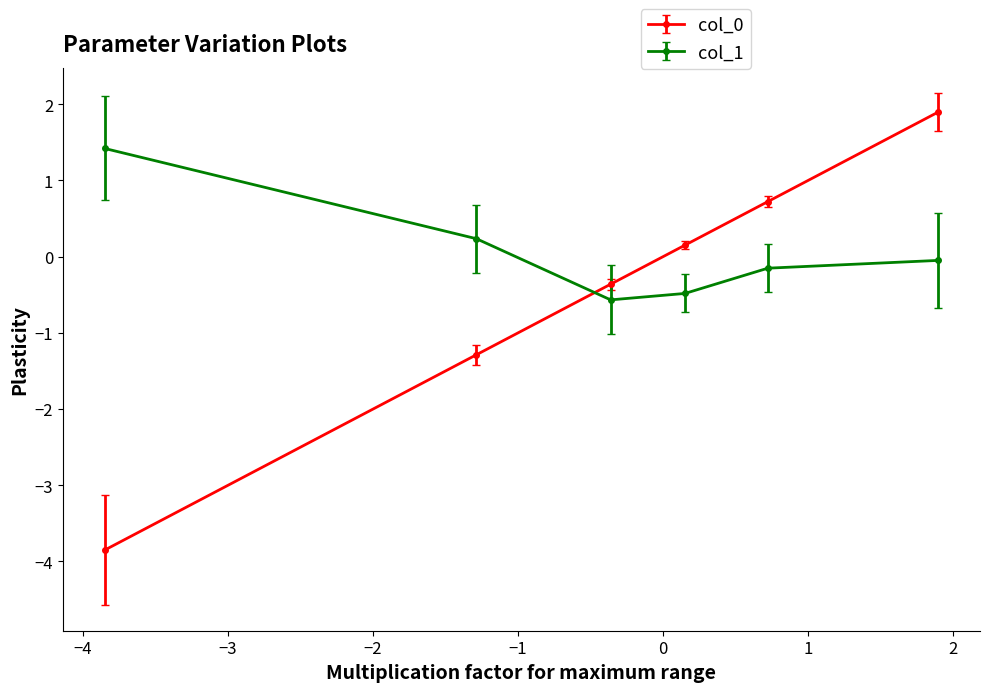

What is the sum of all col_0 values?

-2.7